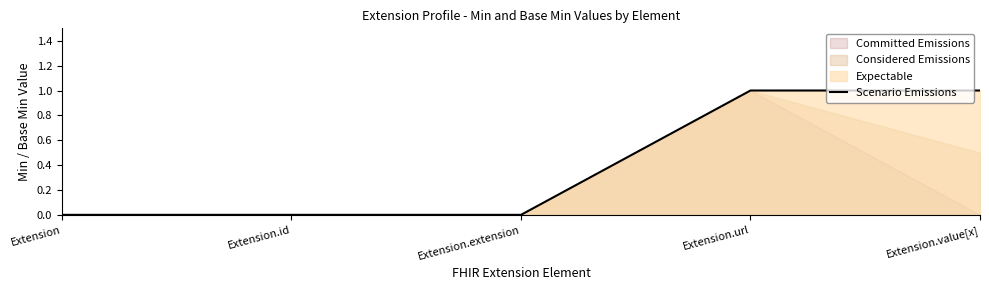

List the labels in order of value, smallest first.

Extension, Extension.id, Extension.extension, Extension.url, Extension.value[x]